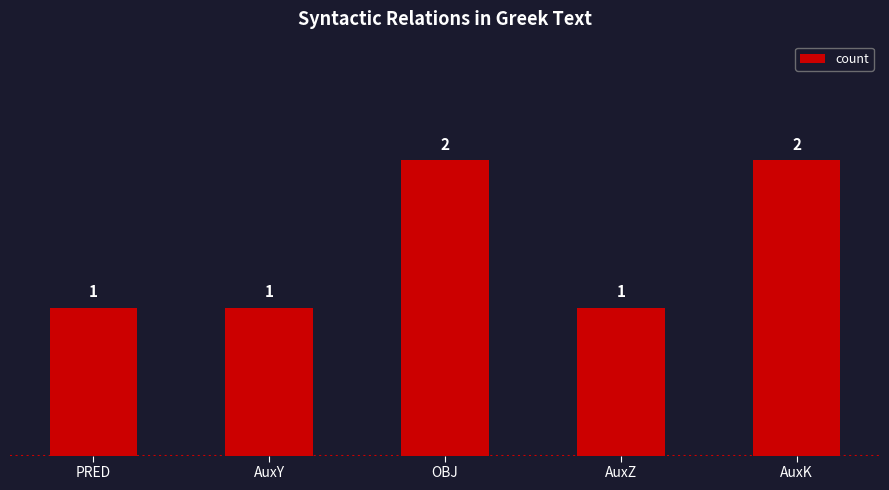

What is the label of the 5th bar from the right?

PRED